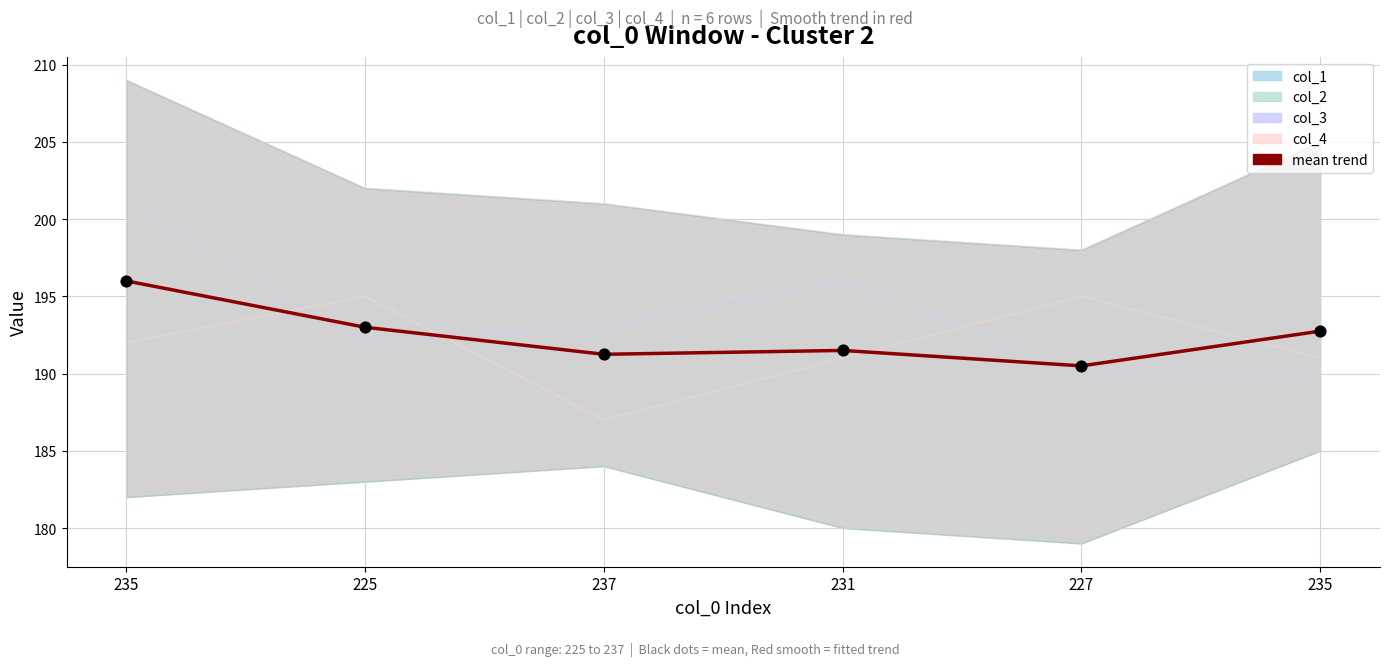

Which series has the largest total across all categories?

col_2